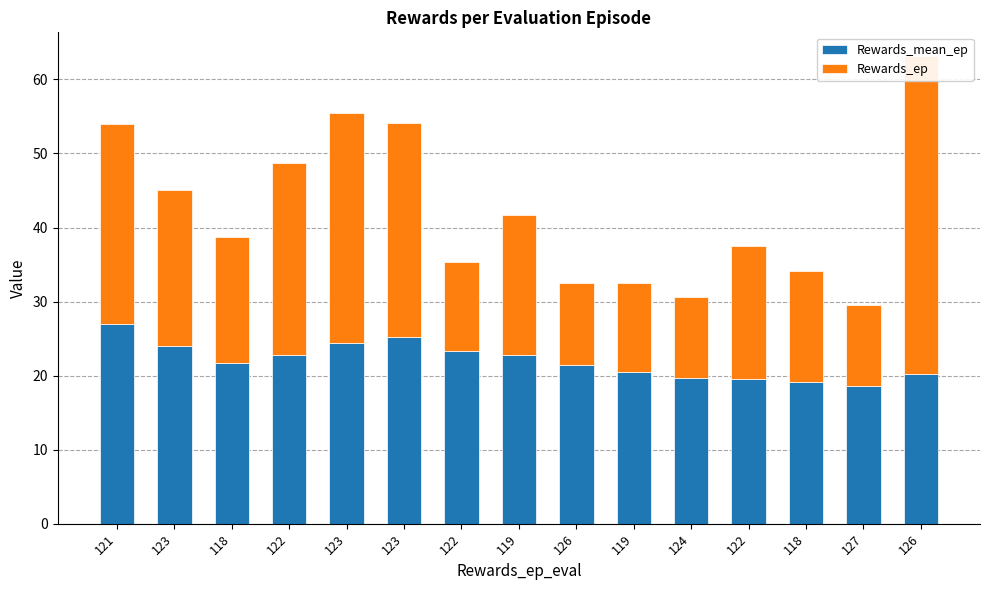

Reading left to right, extract all data points from this chart.

Rewards_mean_ep: 121=27.0	123=24.0	118=21.7	122=22.8	123=24.4	123=25.2	122=23.3	119=22.8	126=21.4	119=20.5	124=19.6	122=19.5	118=19.1	127=18.6	126=20.2
Rewards_ep: 121=27.0	123=21.0	118=17.0	122=26.0	123=31.0	123=29.0	122=12.0	119=19.0	126=11.0	119=12.0	124=11.0	122=18.0	118=15.0	127=11.0	126=43.0